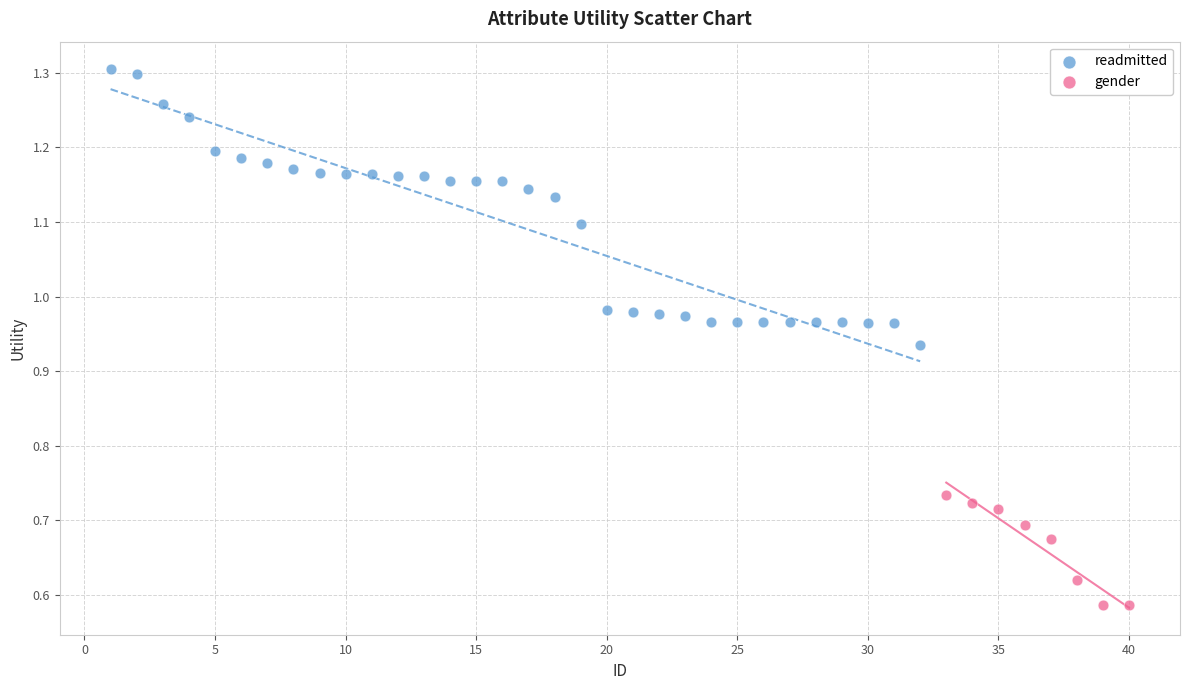

Which series has the largest Y range (max minus min)?

readmitted